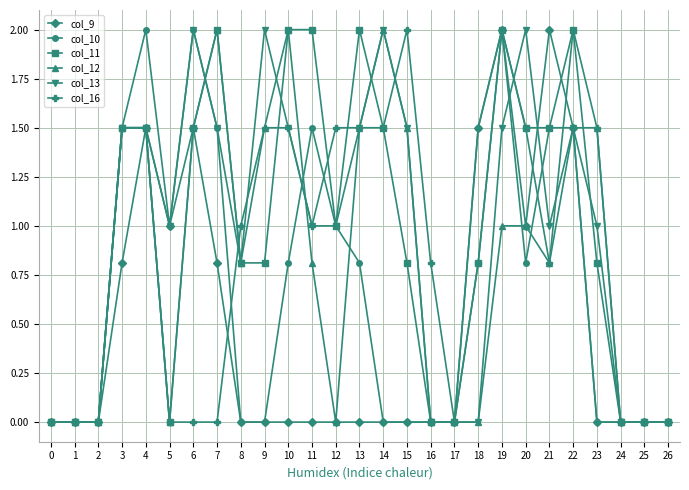

What is the value of the col_11 point at the 12th from the left?

2.0